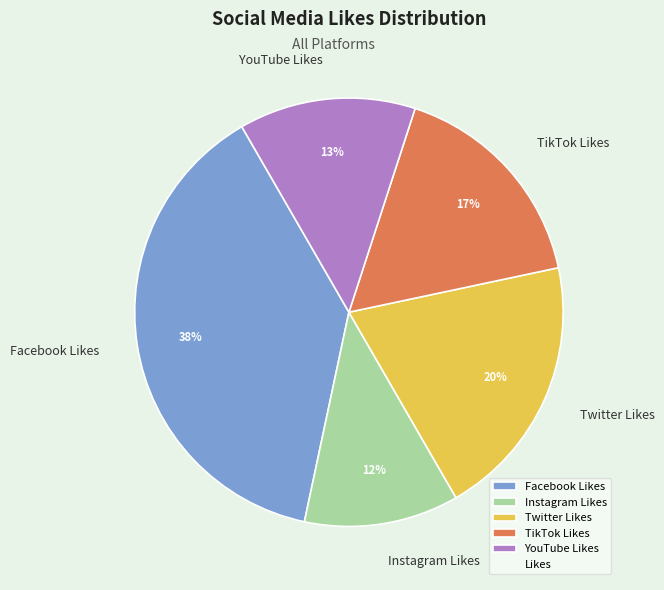

How many segments does this pie chart have?

5